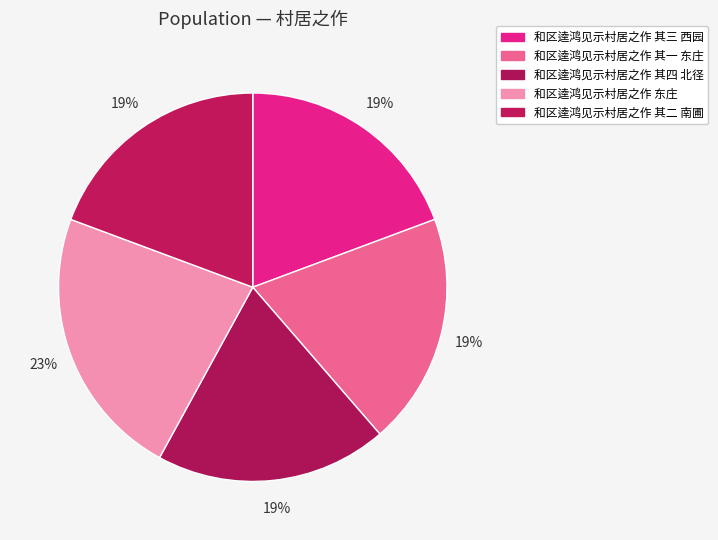

The 和区逵鸿见示村居之作 其四 北径 slice represents 19% of the pie. True or false?

True